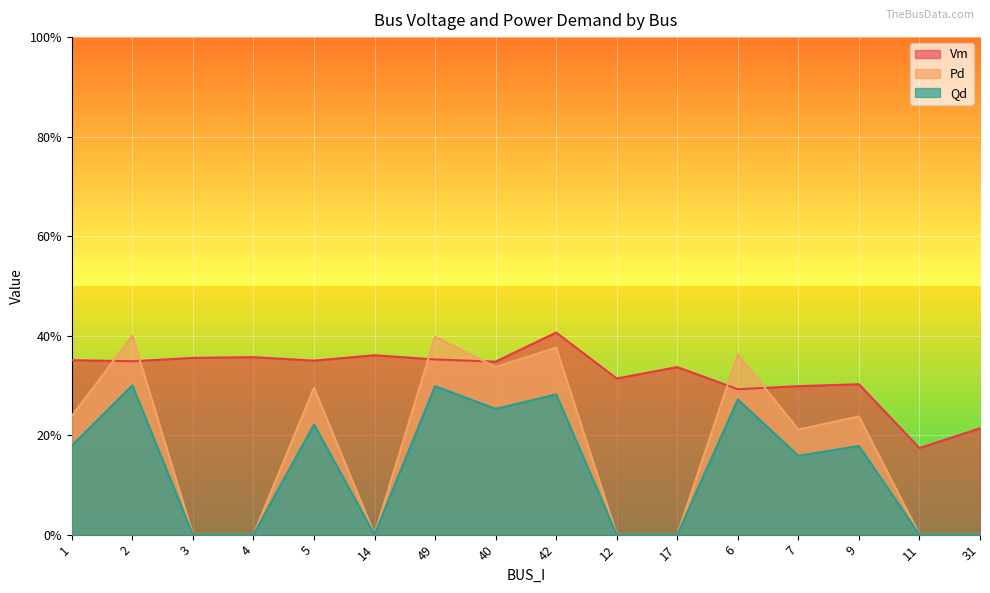

What is the value of the Vm point at the 1st from the left?

0.4